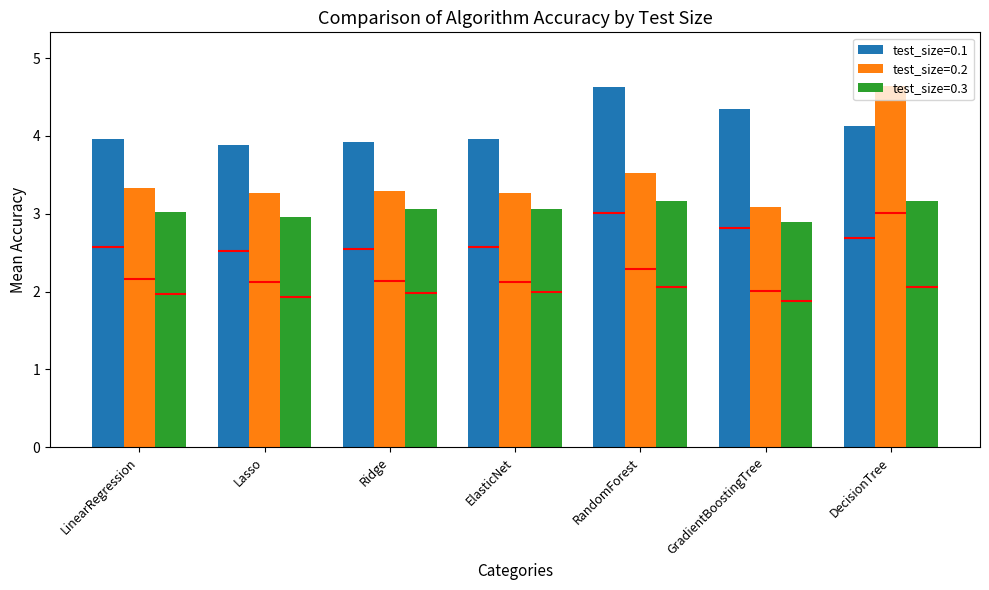

What is the value of the test_size=0.3 bar at the 7th from the left?

3.2